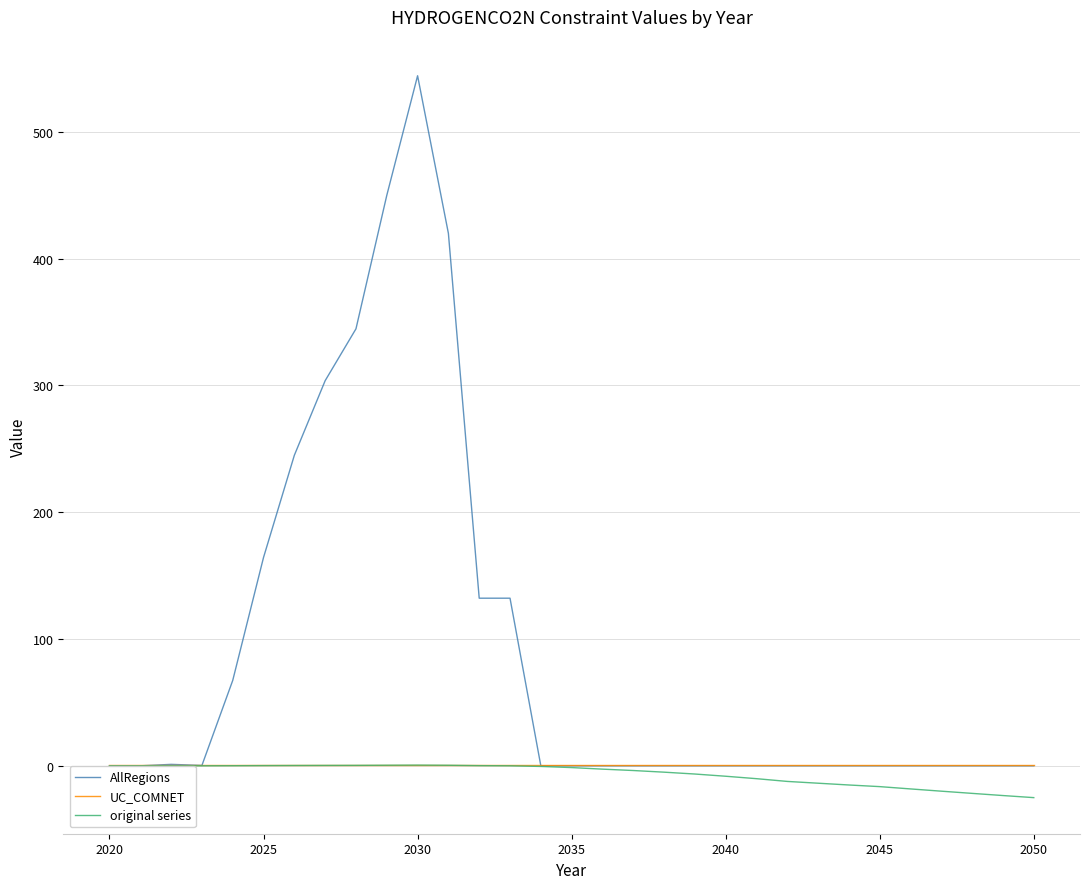

Which series ends up on top after the final intersection of UC_COMNET and AllRegions?

UC_COMNET